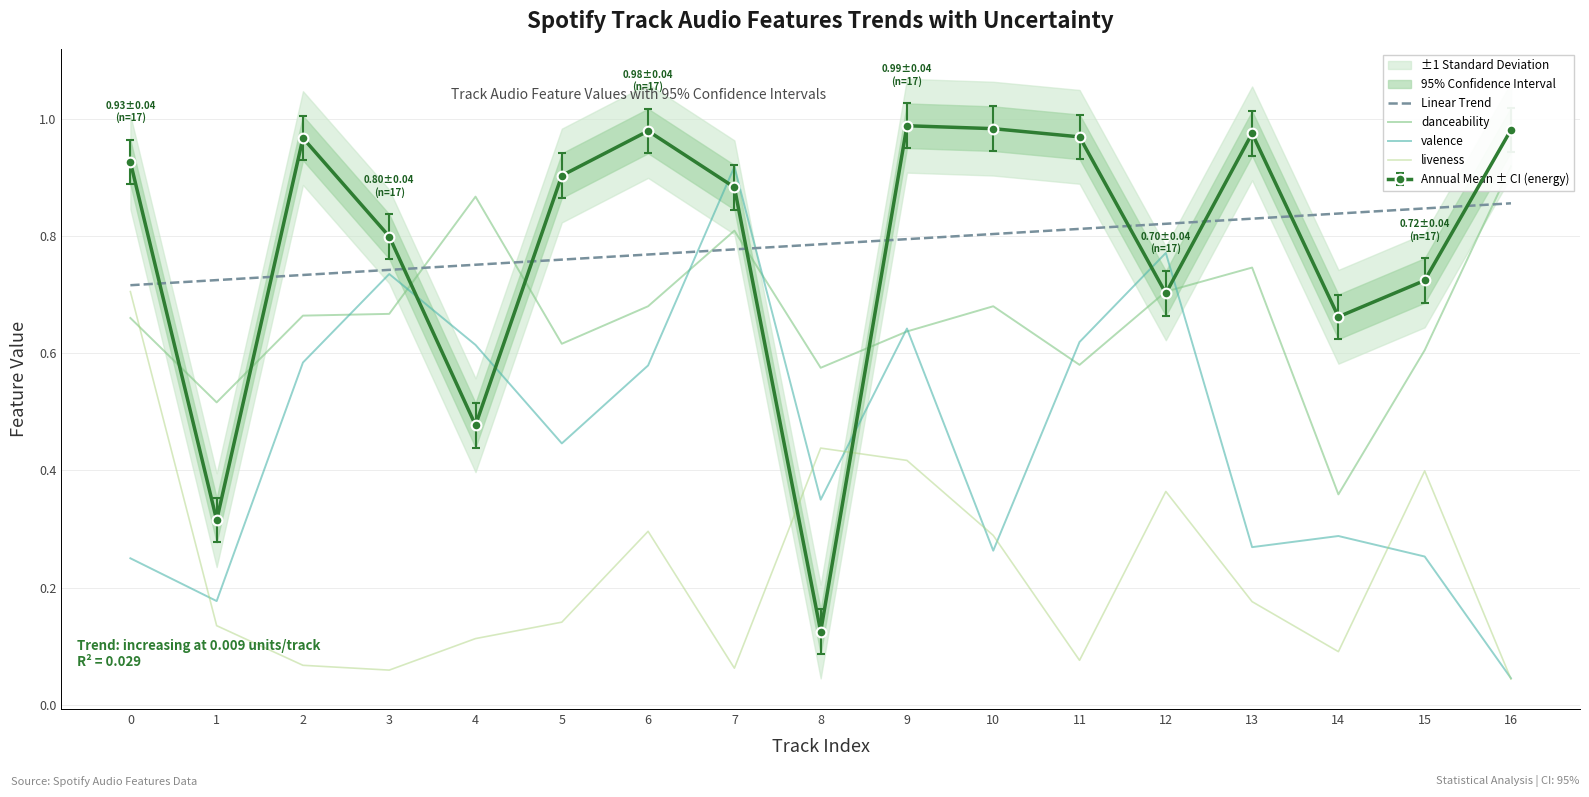

True or false: liveness and Linear Trend cross at least once.

False